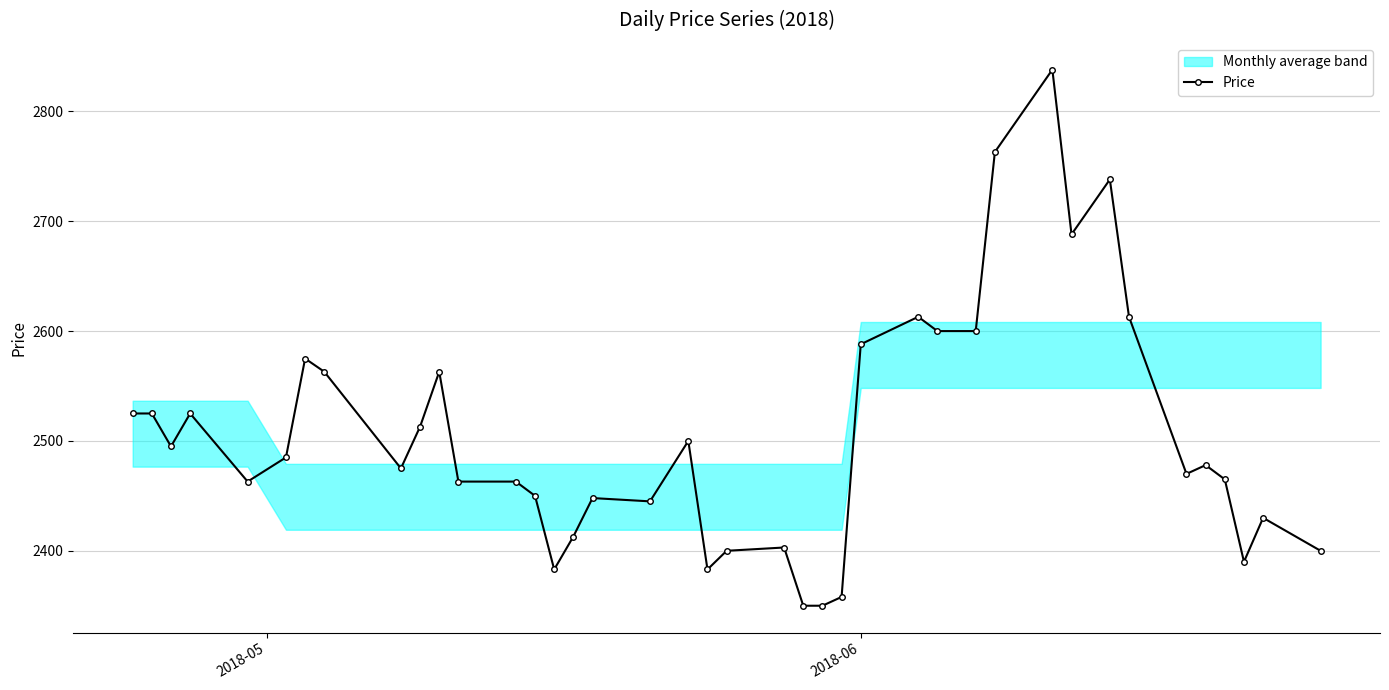

What is the value of the Price point at the 5th from the left?

2463